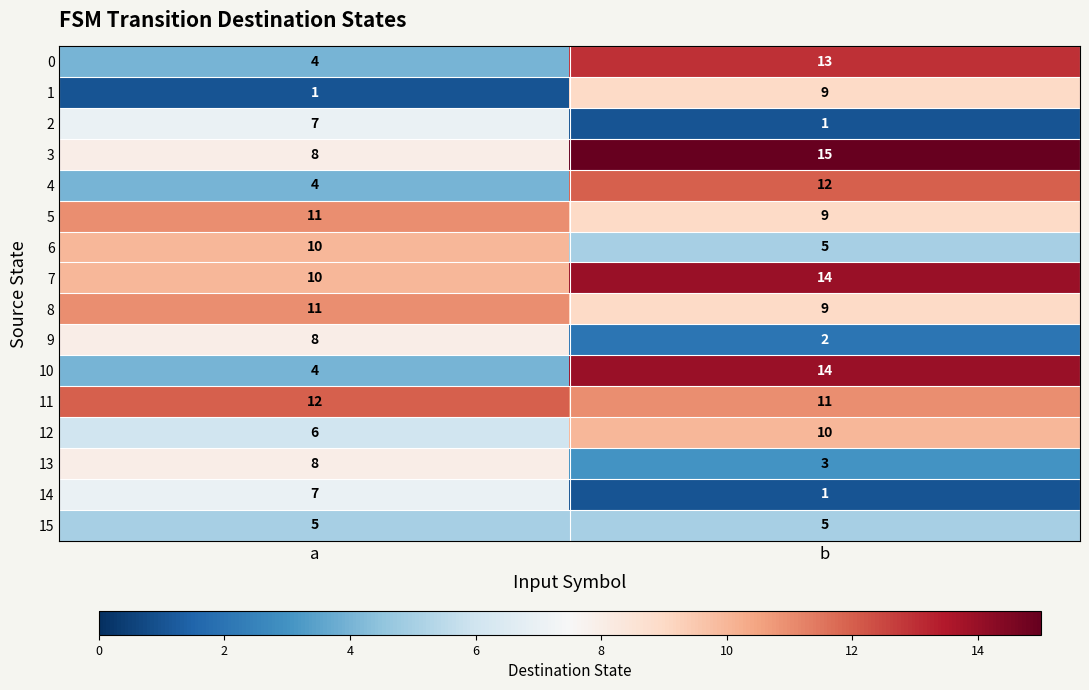

What is the sum of all 13 values?

11